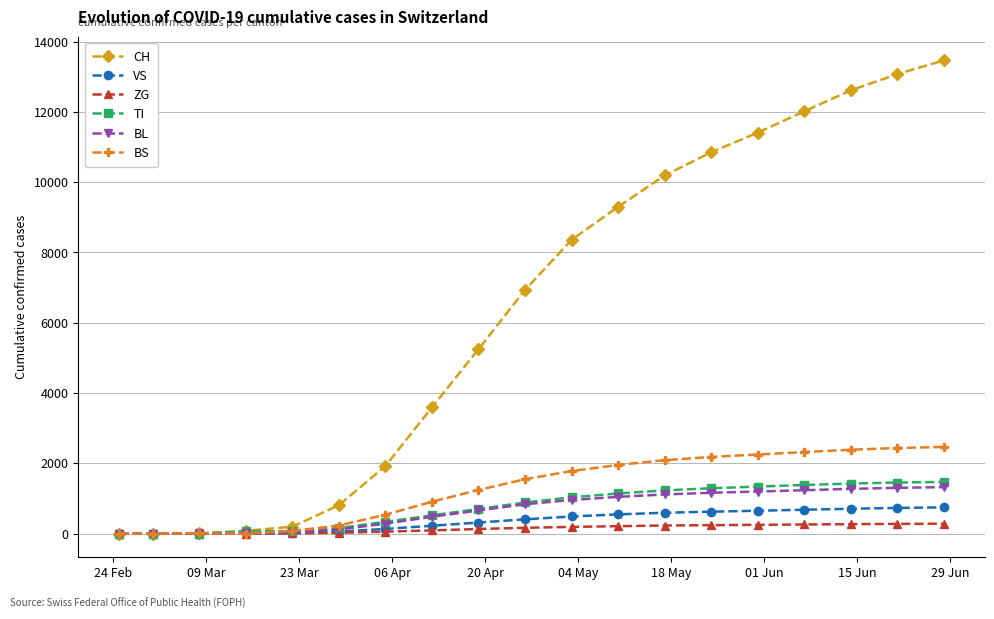

What is the highest value of the VS series?

745